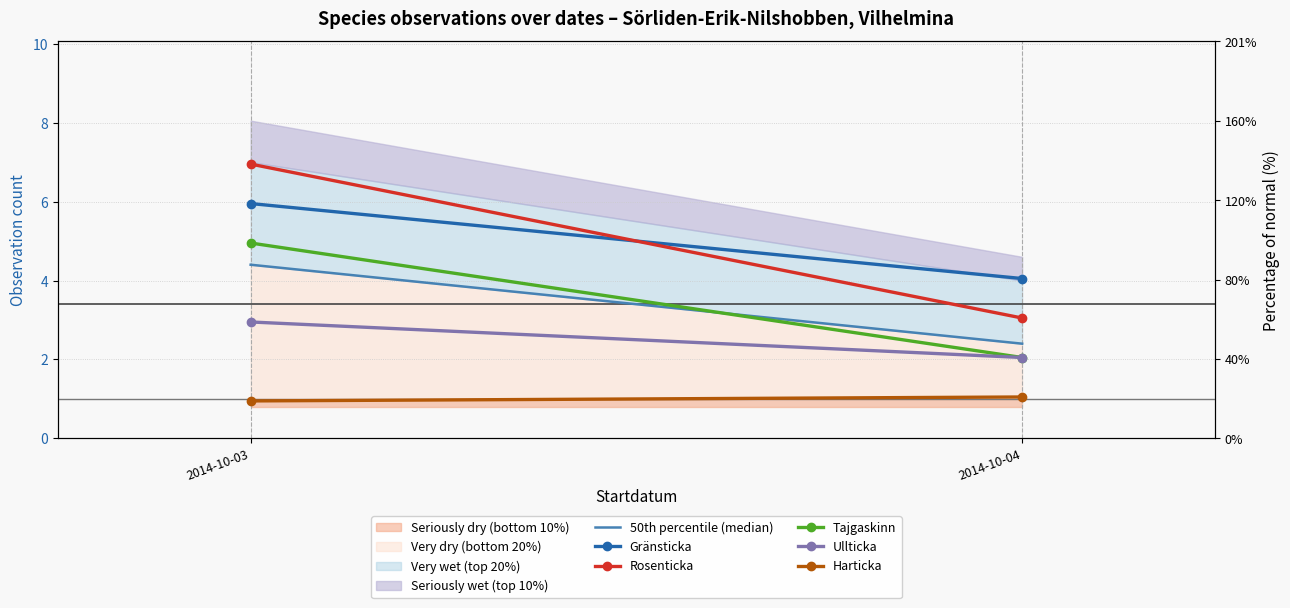

What is the average value of the 50th percentile (median) series?

3.4